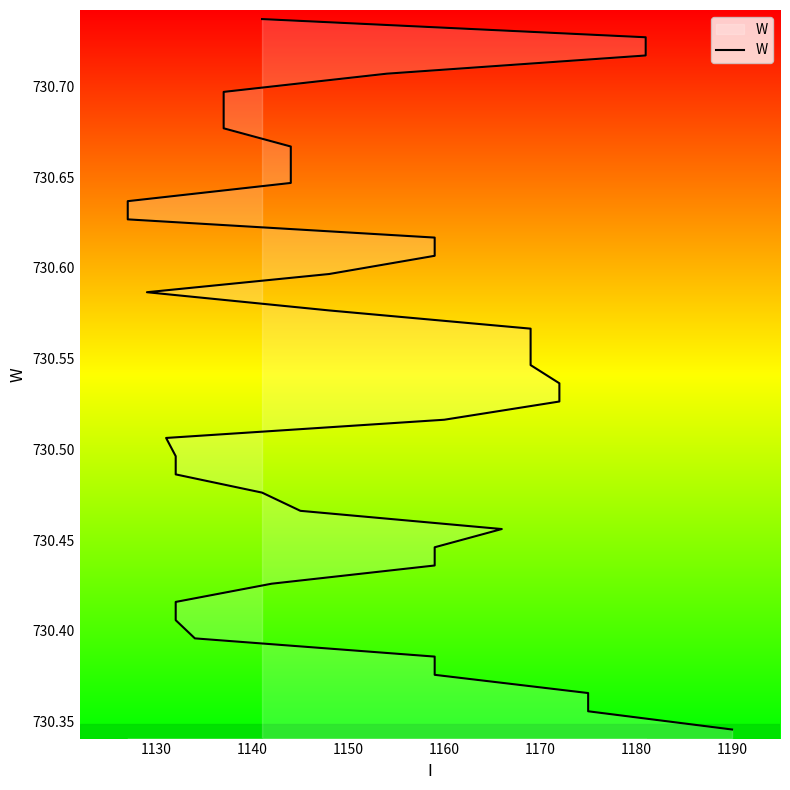

What is the average value?

730.5